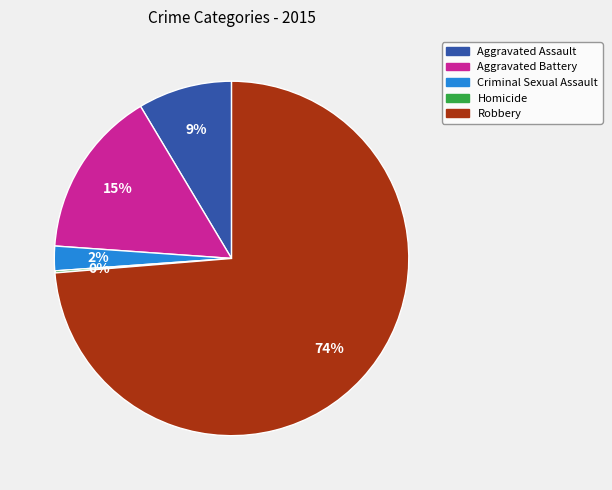

Is the sum of Criminal Sexual Assault and Aggravated Assault greater than half?

No